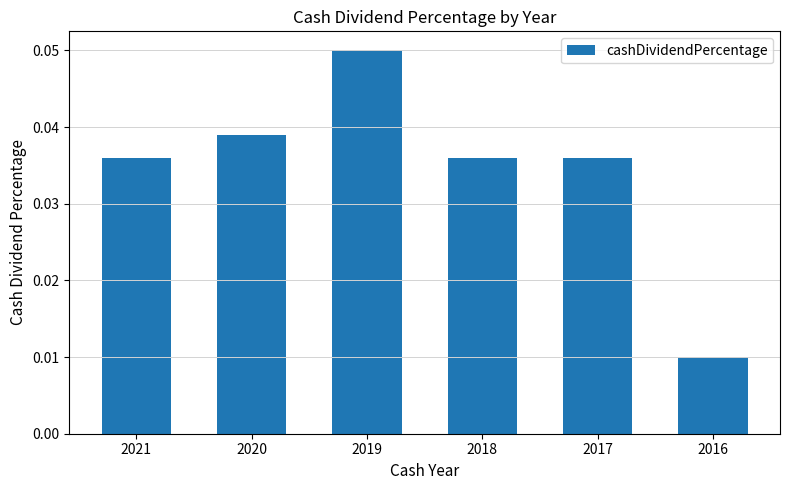

At which category does the chart reach its minimum across all series?

2016